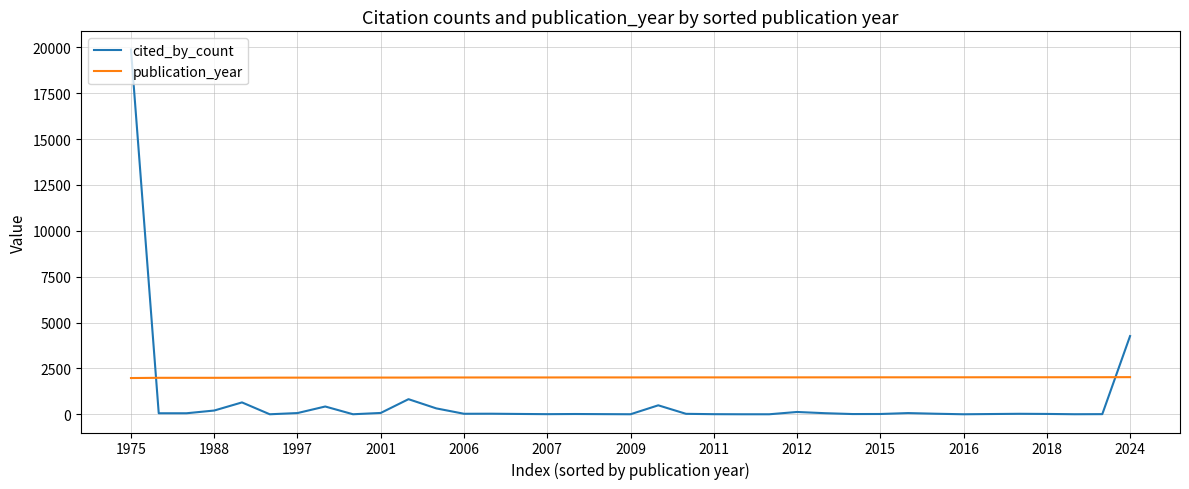

Which series has the largest total across all categories?

publication_year